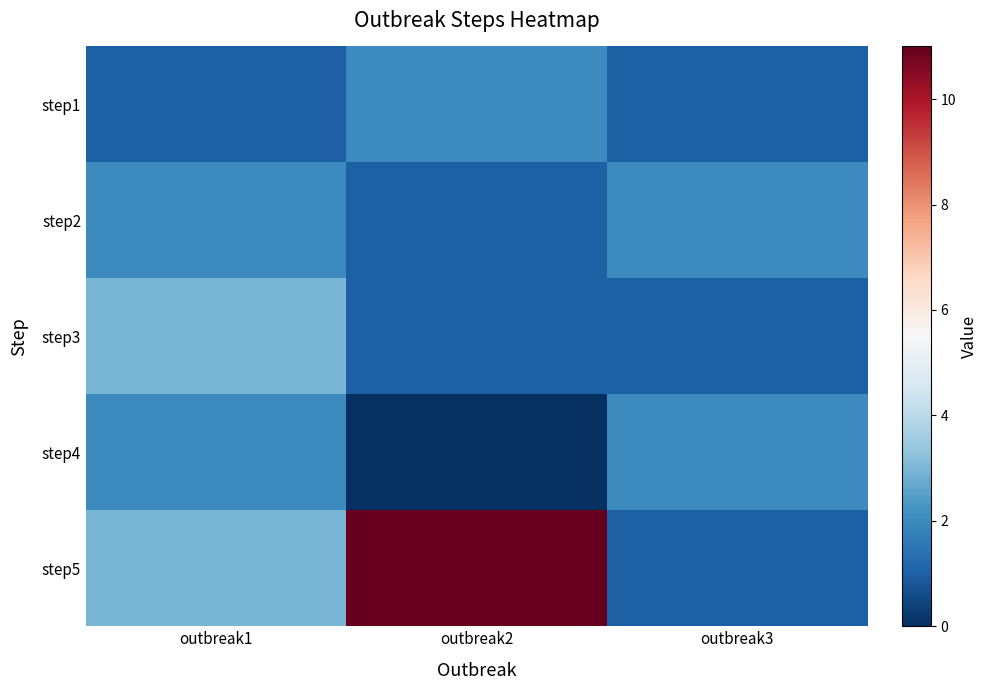

Between outbreak1 and outbreak3, which is larger?

outbreak1